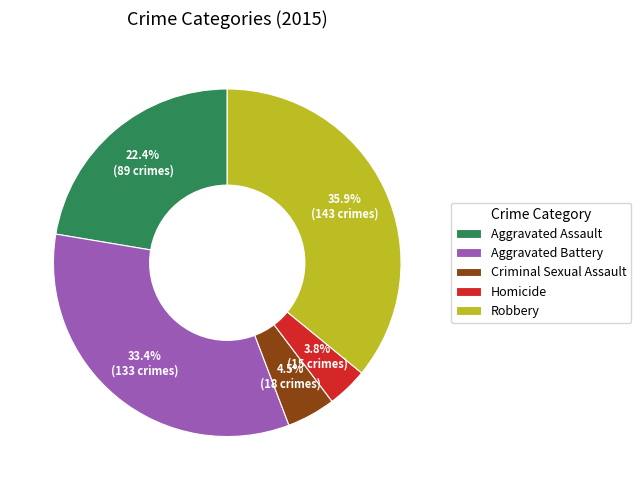

Between Aggravated Battery and Homicide, which is larger?

Aggravated Battery